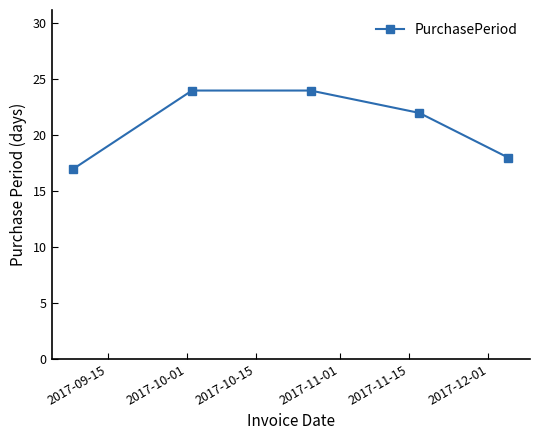

True or false: there are more than 1 points higher than both neighbors.

False